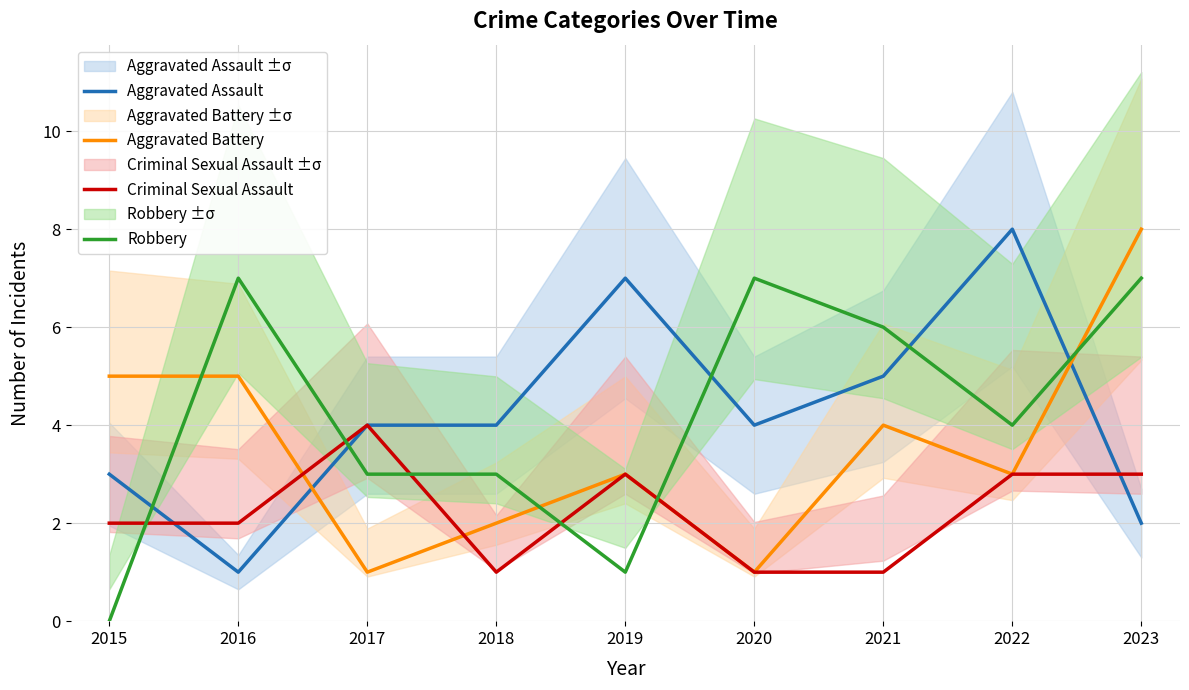

What is the difference between the second highest and second lowest values in the Aggravated Assault series?

5